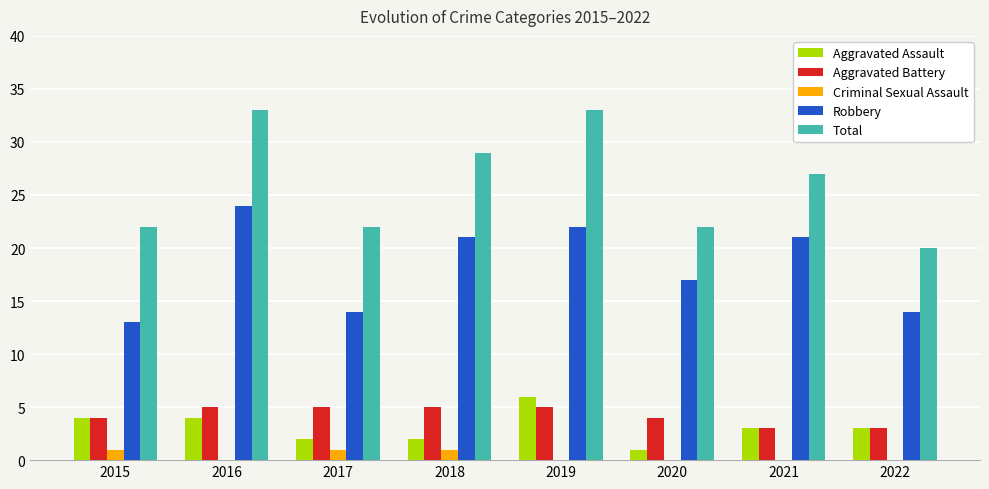

Between 2016 and 2017, which series saw the biggest shift?

Total